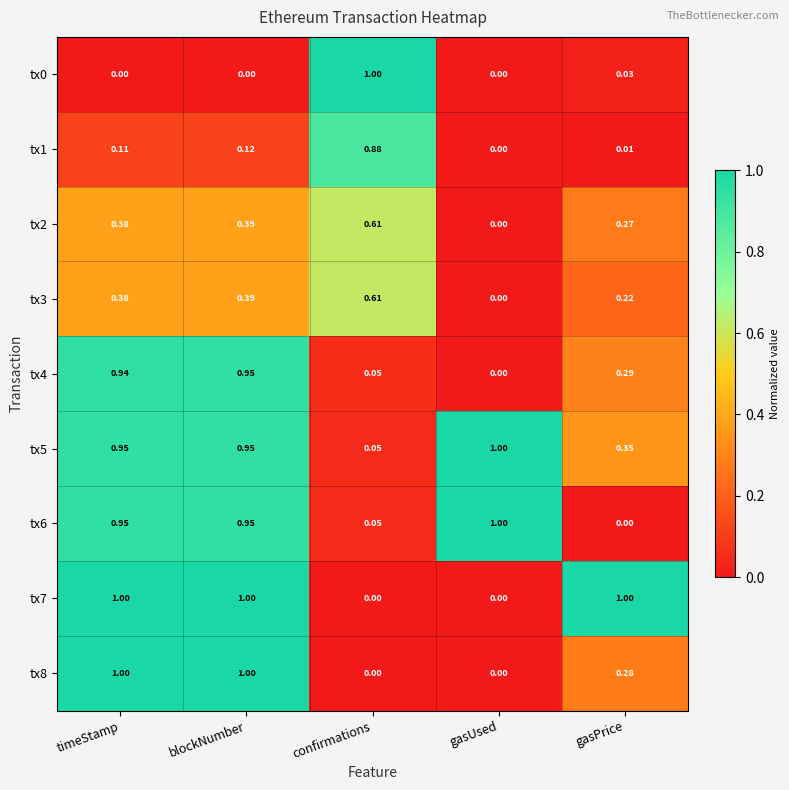

List the labels in order of tx1 value, largest first.

confirmations, blockNumber, timeStamp, gasPrice, gasUsed